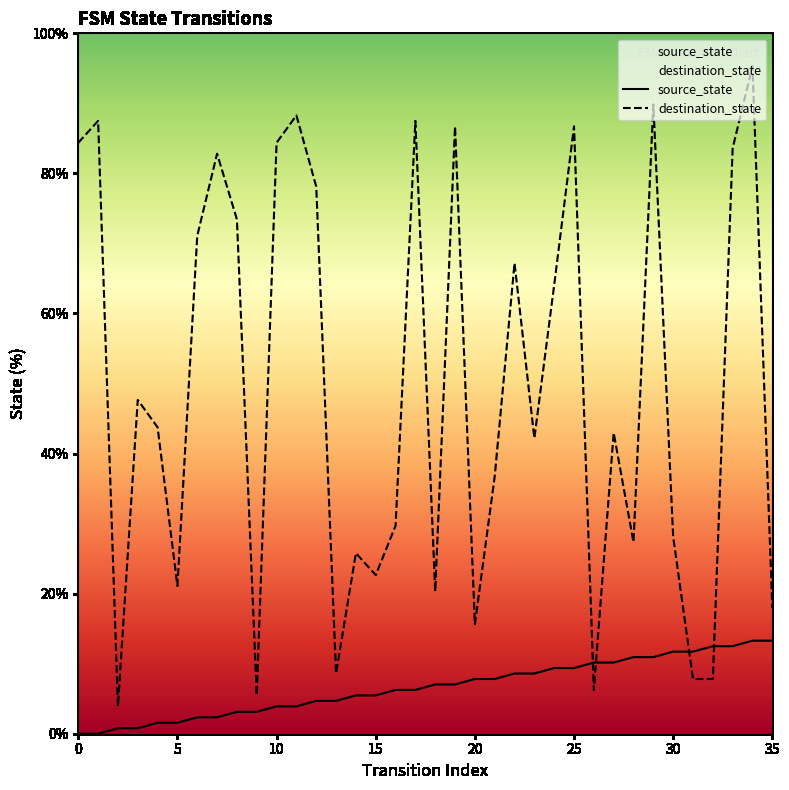

What is the maximum value for source_state?

13.3